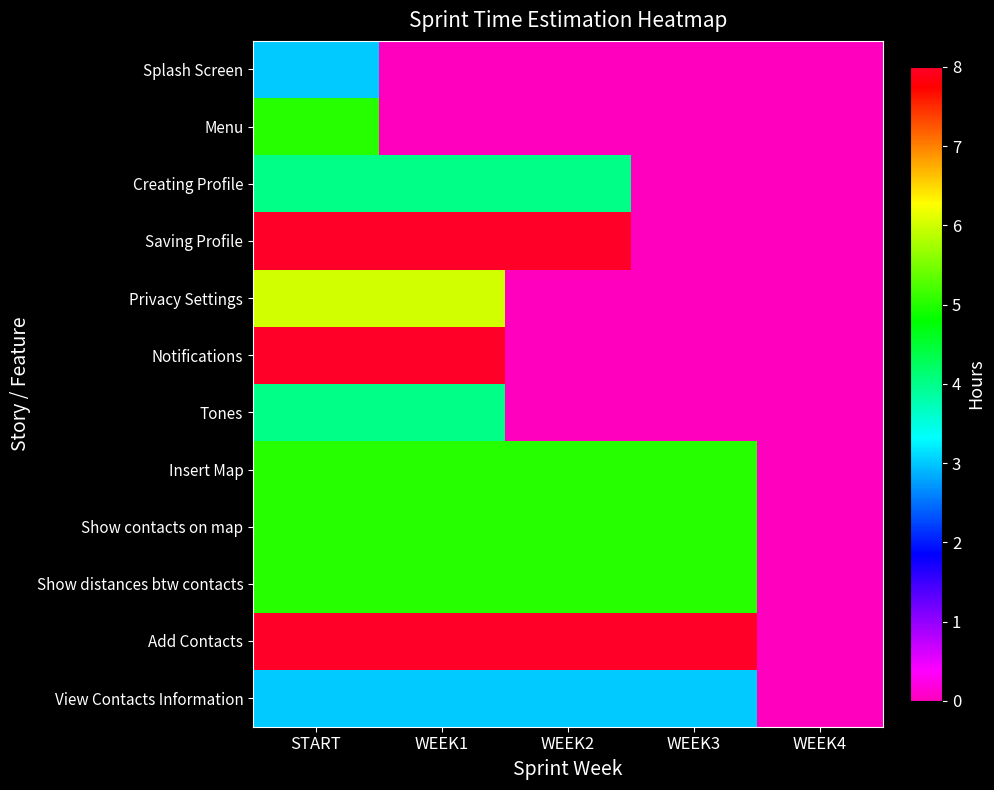

Reading left to right, extract all data points from this chart.

Splash Screen: START=3	WEEK1=0	WEEK2=0	WEEK3=0	WEEK4=0
Menu: START=5	WEEK1=0	WEEK2=0	WEEK3=0	WEEK4=0
Creating Profile: START=4	WEEK1=4	WEEK2=4	WEEK3=0	WEEK4=0
Saving Profile: START=8	WEEK1=8	WEEK2=8	WEEK3=0	WEEK4=0
Privacy Settings: START=6	WEEK1=6	WEEK2=0	WEEK3=0	WEEK4=0
Notifications: START=8	WEEK1=8	WEEK2=0	WEEK3=0	WEEK4=0
Tones: START=4	WEEK1=4	WEEK2=0	WEEK3=0	WEEK4=0
Insert Map: START=5	WEEK1=5	WEEK2=5	WEEK3=5	WEEK4=0
Show contacts on map: START=5	WEEK1=5	WEEK2=5	WEEK3=5	WEEK4=0
Show distances btw contacts: START=5	WEEK1=5	WEEK2=5	WEEK3=5	WEEK4=0
Add Contacts: START=8	WEEK1=8	WEEK2=8	WEEK3=8	WEEK4=0
View Contacts Information: START=3	WEEK1=3	WEEK2=3	WEEK3=3	WEEK4=0